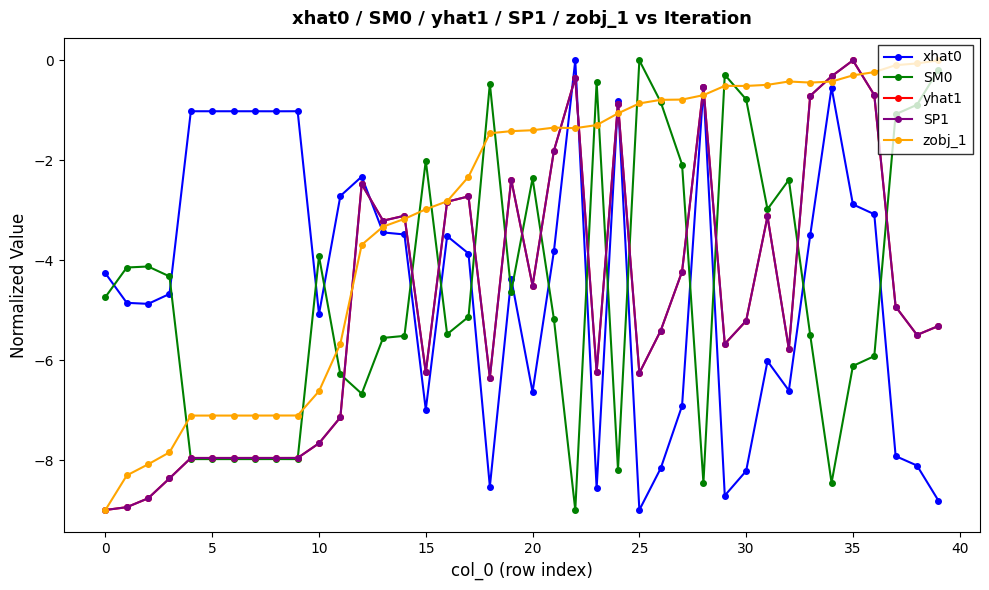

How many intersections are there between SM0 and zobj_1?

13